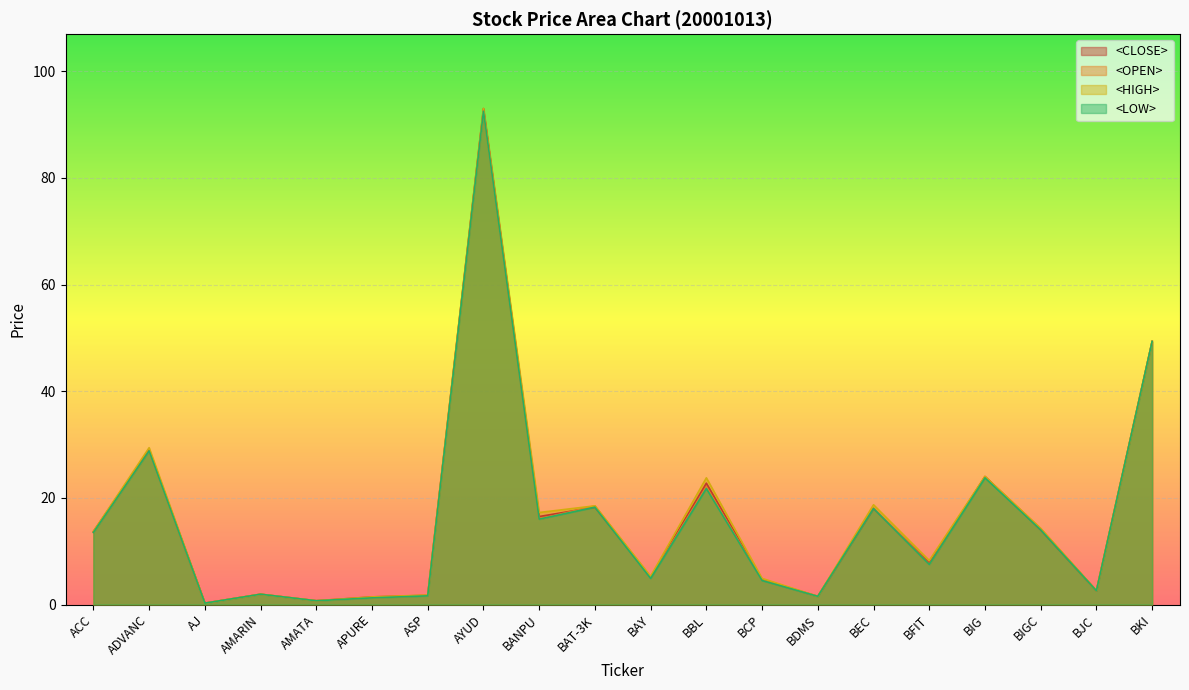

What is the label of the 14th point from the right?

ASP